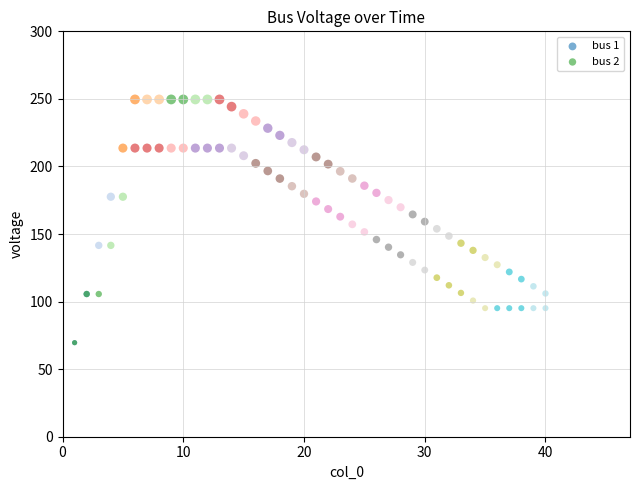

Which series reaches the maximum Y coordinate?

bus 1